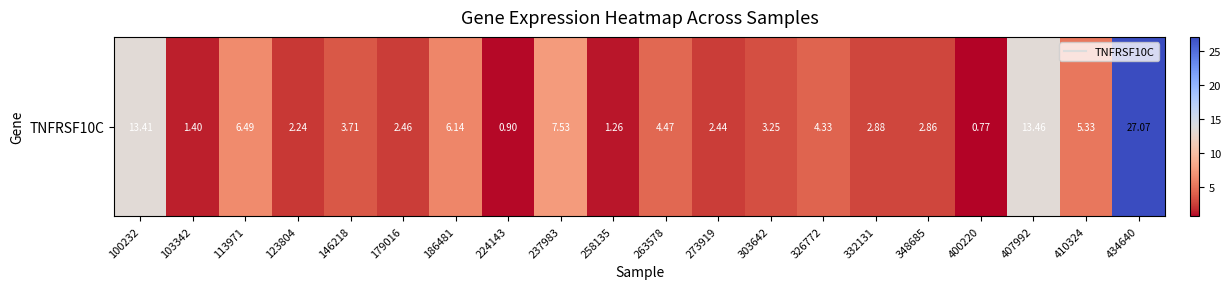

What is the maximum value shown in the chart?

27.1